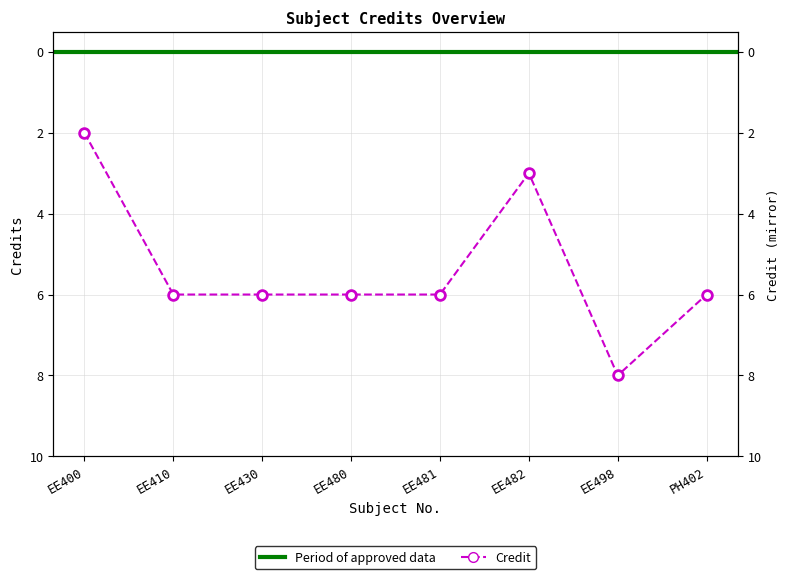

What is the change in value from EE430 to EE498?

+2